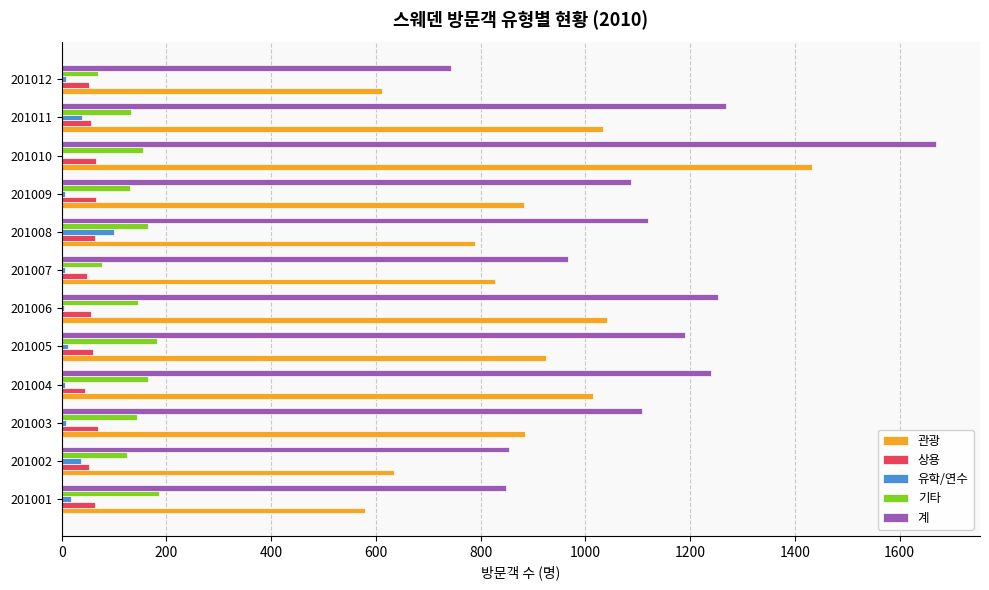

Is it true that 기타 equals 155 at 201010?

True